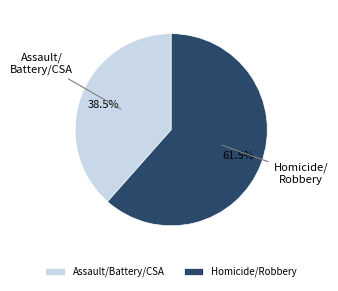

What percentage do Assault/Battery/CSA and Homicide/Robbery together represent?

100.0%